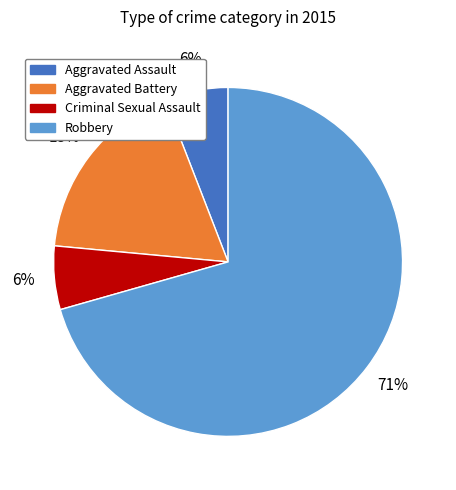

Between Robbery and Aggravated Assault, which is larger?

Robbery